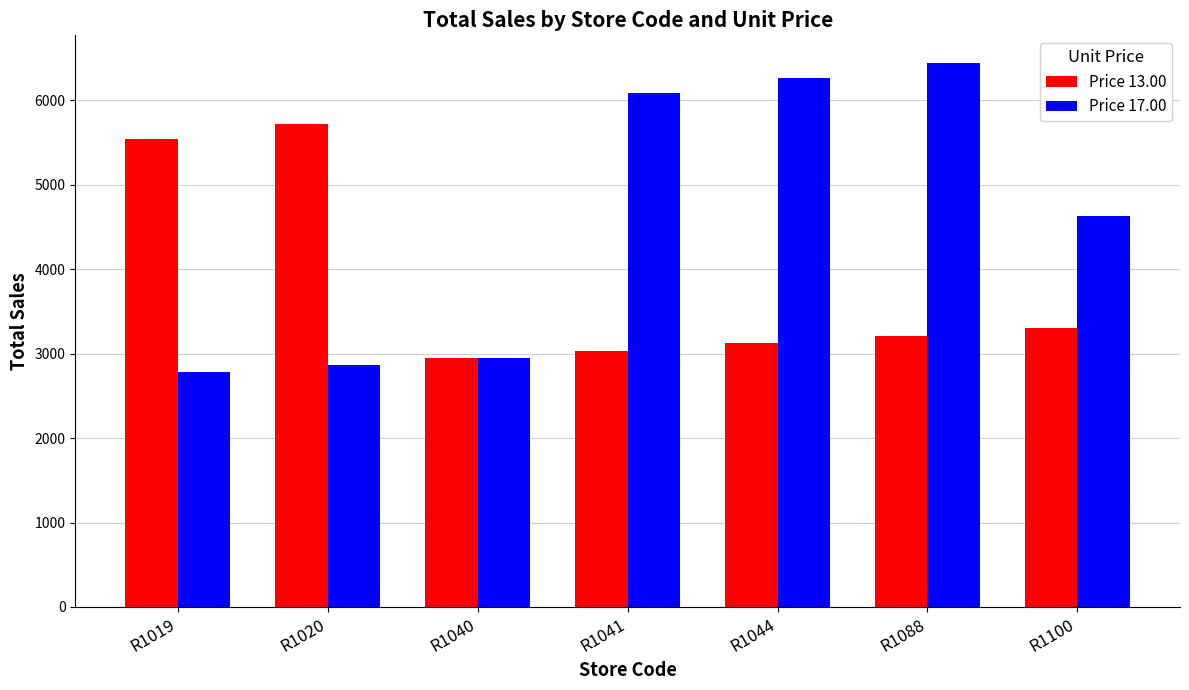

Reading right to left, list all the values displayed in this chart.

Price 13.00: 3305	3215	3125	3035	2945	5718	5538
Price 17.00: 4625	6448	6268	6088	2951	2868	2778